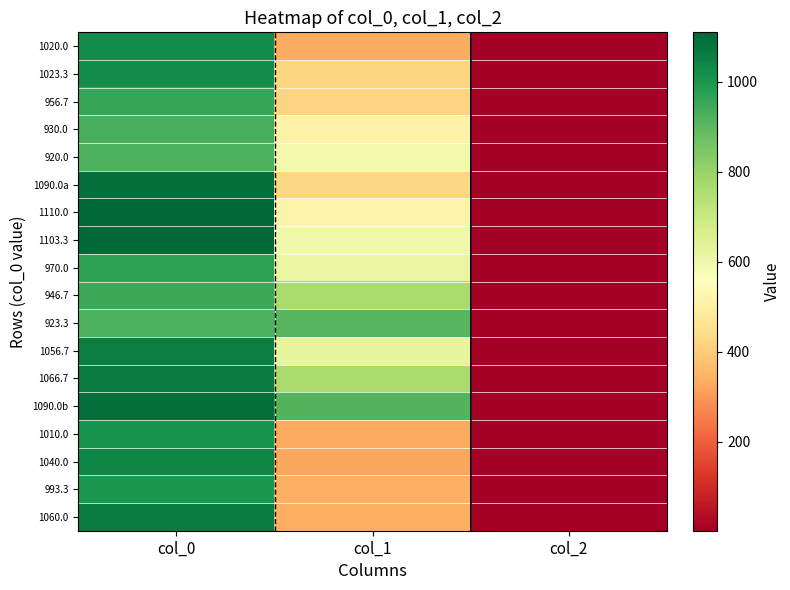

Which has a higher value, col_0 or col_1?

col_0